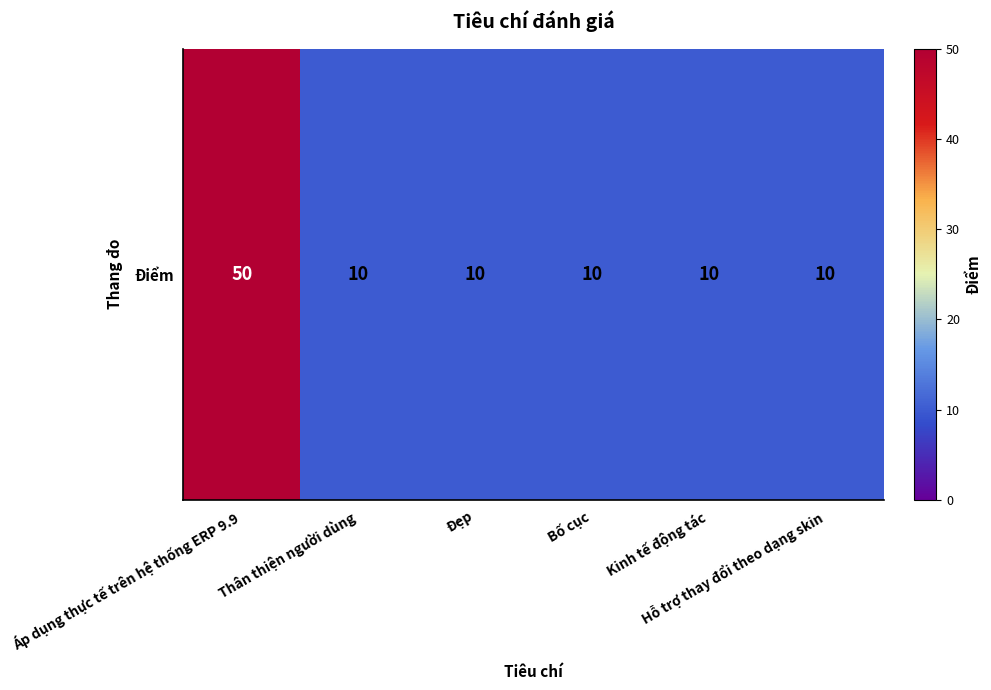

List the labels in order of value, largest first.

Áp dụng thực tế trên hệ thống ERP 9.9, Thân thiện người dùng, Đẹp, Bố cục, Kinh tế động tác, Hỗ trợ thay đổi theo dạng skin